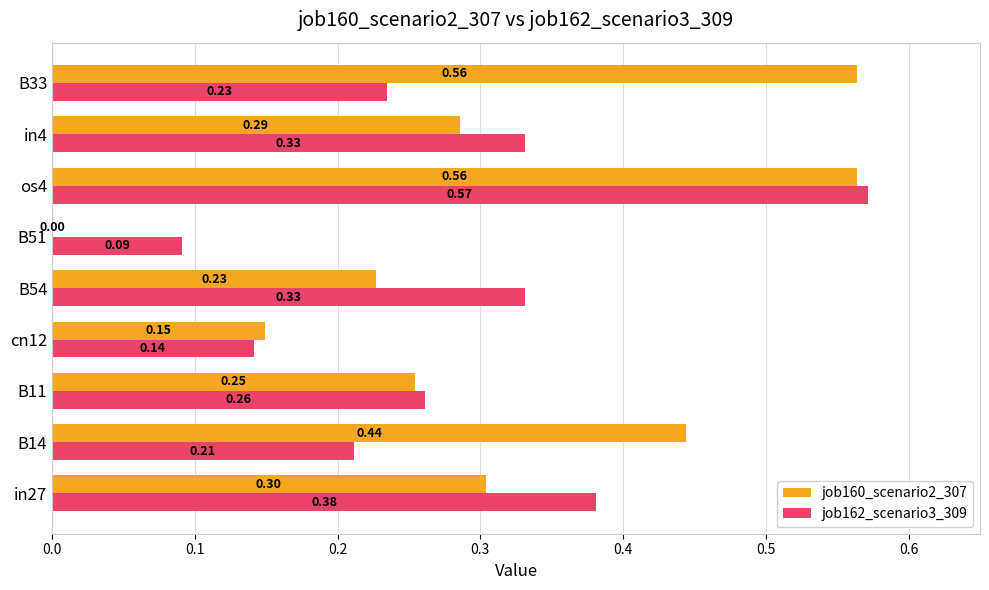

Which series changed the most between in27 and in4?

job162_scenario3_309